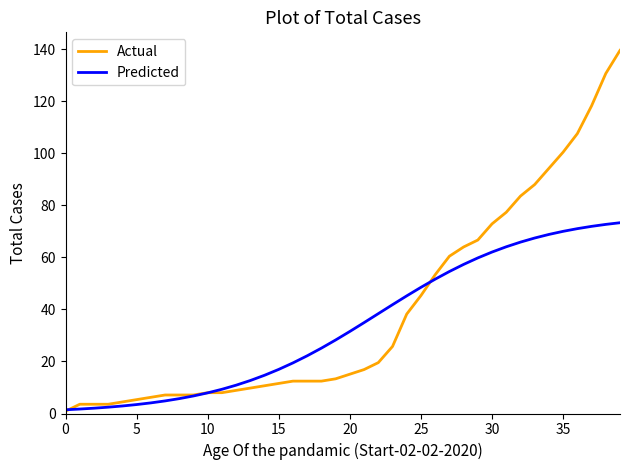

True or false: Predicted and Actual cross at least once.

True